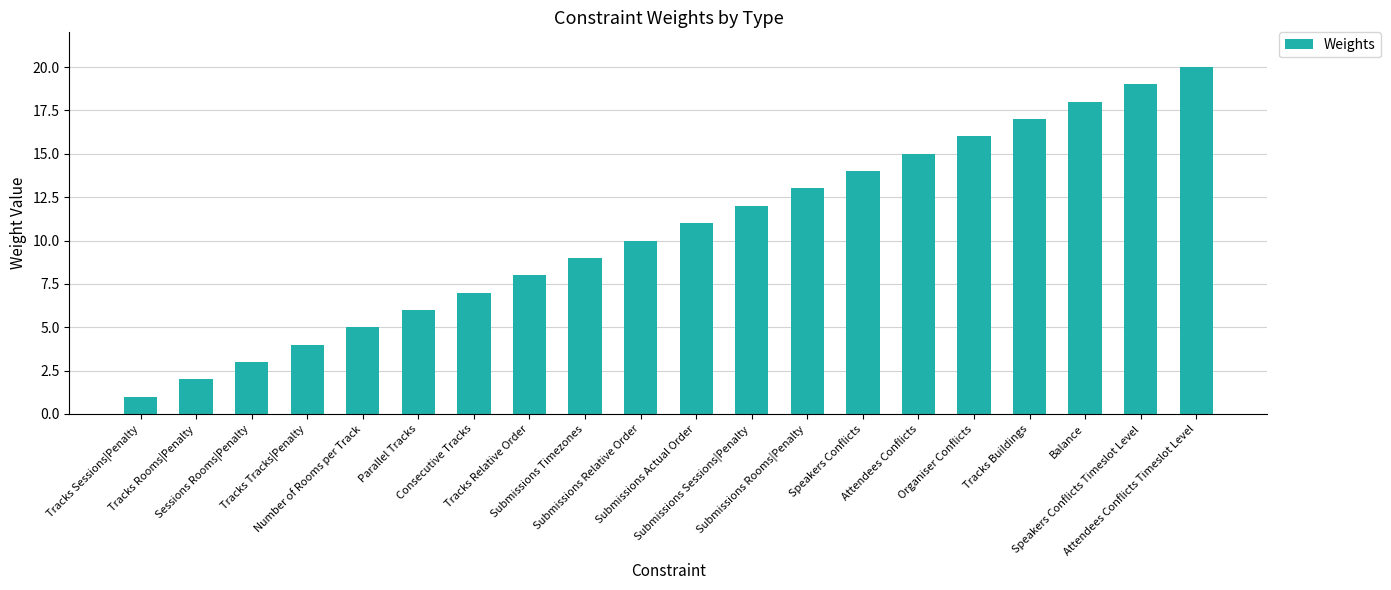

Reading left to right, list all the values displayed in this chart.

Tracks Sessions|Penalty=1	Tracks Rooms|Penalty=2	Sessions Rooms|Penalty=3	Tracks Tracks|Penalty=4	Number of Rooms per Track=5	Parallel Tracks=6	Consecutive Tracks=7	Tracks Relative Order=8	Submissions Timezones=9	Submissions Relative Order=10	Submissions Actual Order=11	Submissions Sessions|Penalty=12	Submissions Rooms|Penalty=13	Speakers Conflicts=14	Attendees Conflicts=15	Organiser Conflicts=16	Tracks Buildings=17	Balance=18	Speakers Conflicts Timeslot Level=19	Attendees Conflicts Timeslot Level=20